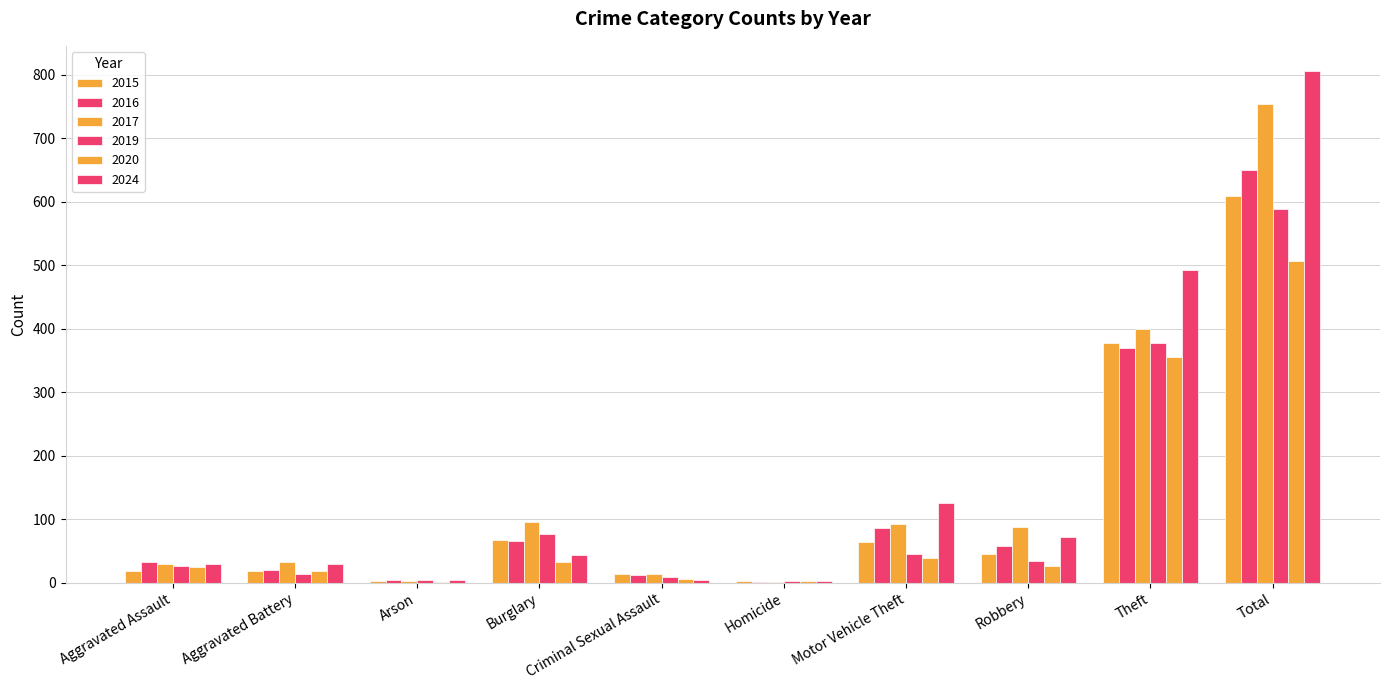

Count the number of data series in this chart.

6